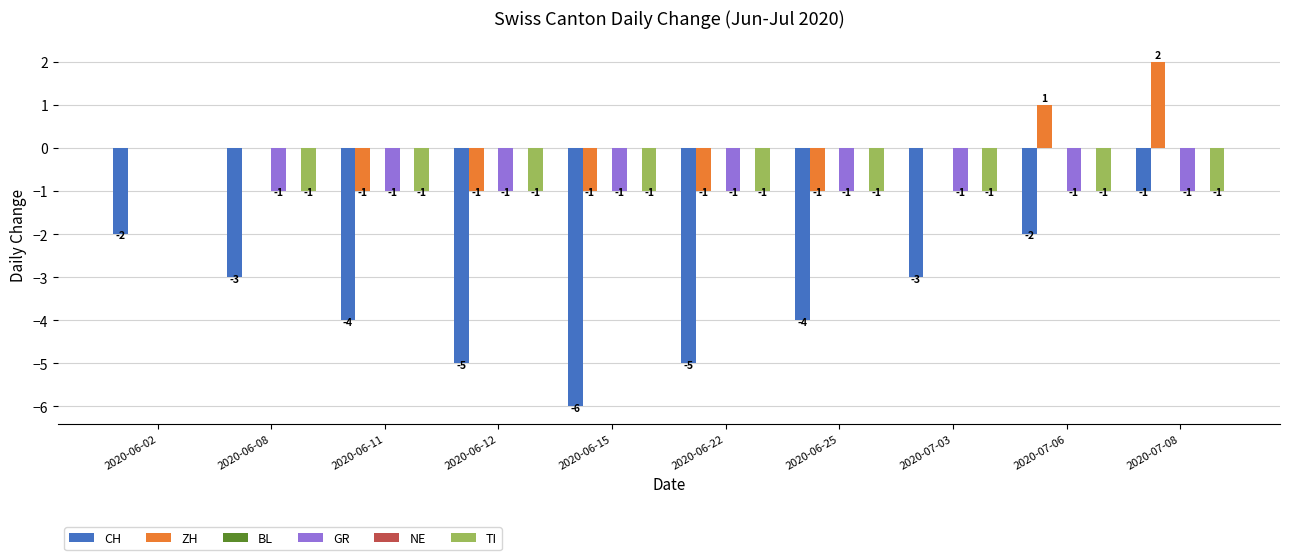

At which label is ZH closest to 0?

2020-06-02